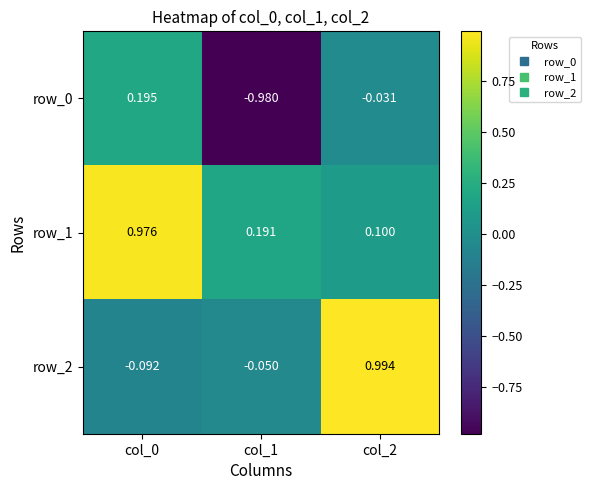

How many values in the row_0 series are below 0?

2